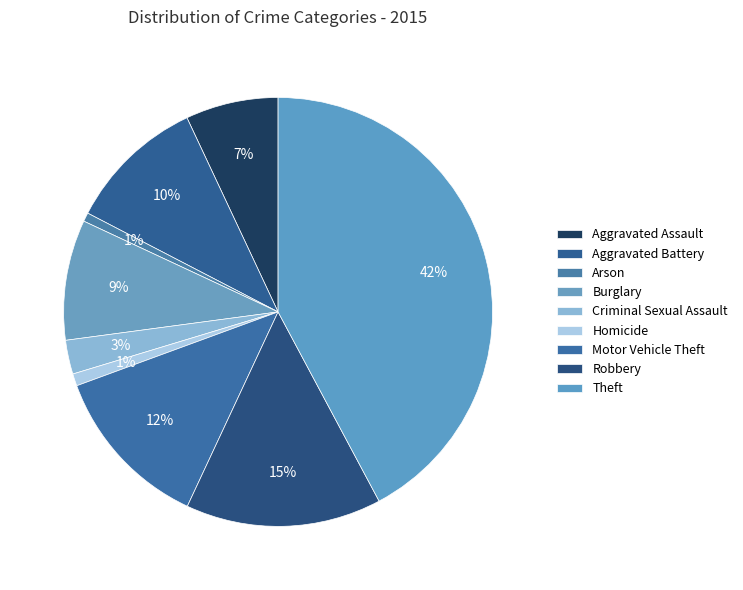

How many segments does this pie chart have?

9